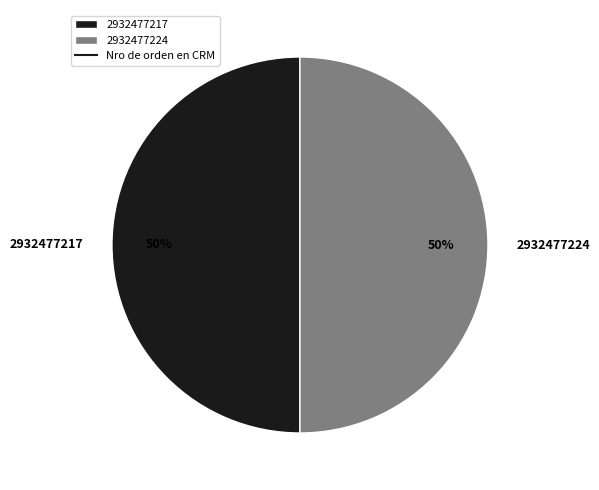

What percentage is the 2932477224 slice, to the nearest percent?

50%